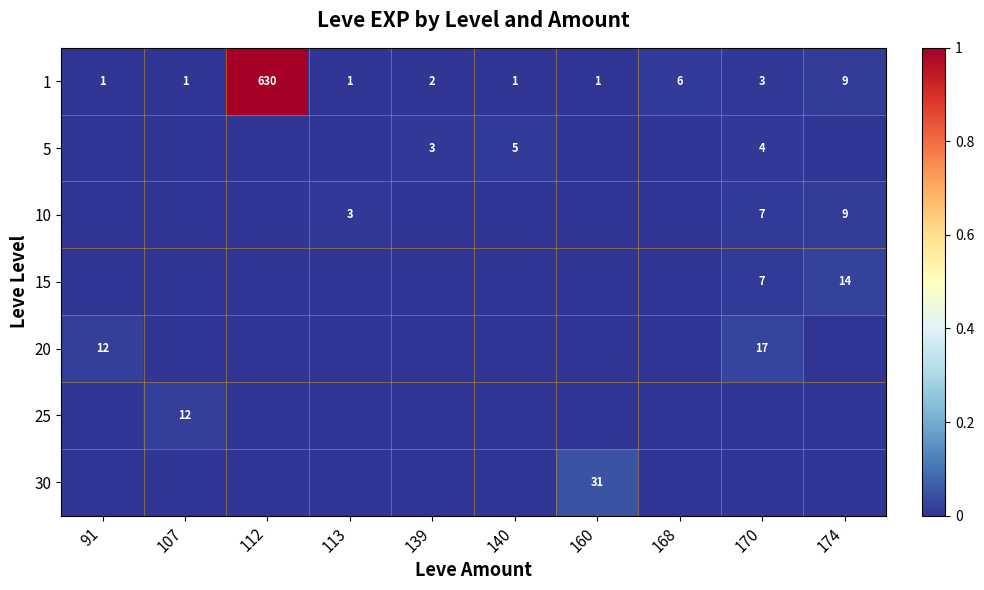

The 1 series shows 8 at 168. True or false?

False